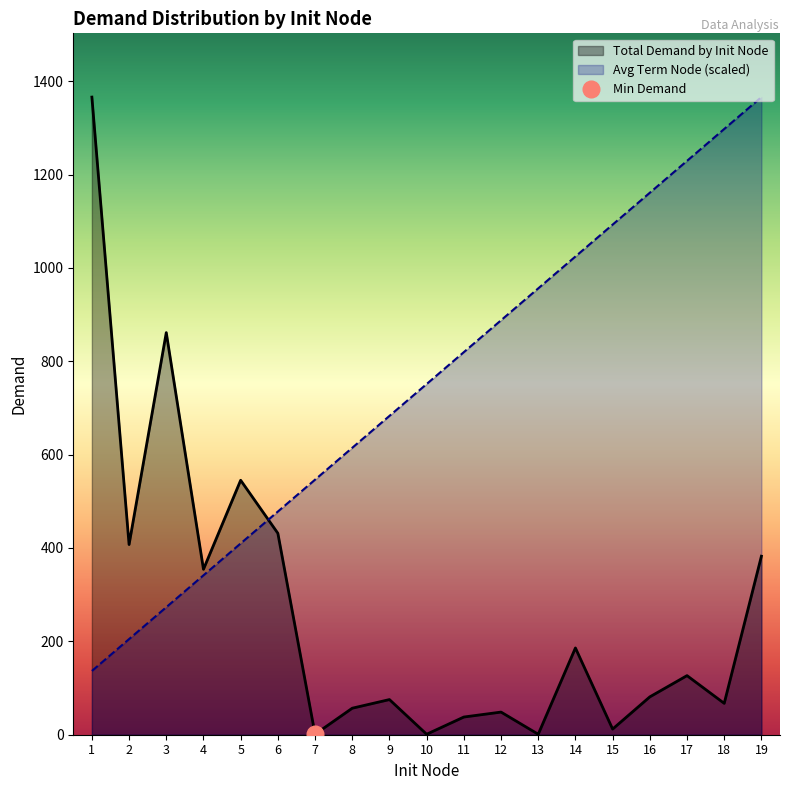

Which series ends up on top after the final intersection of Total Demand by Init Node and Avg Term Node?

Avg Term Node